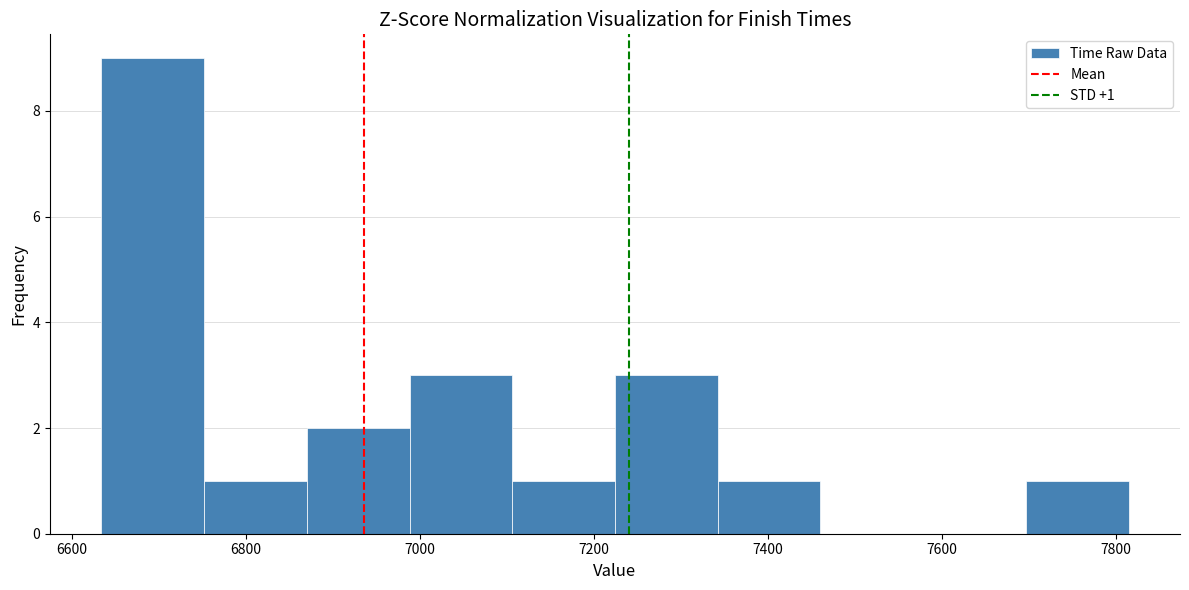

Over which range of the x-axis is the bar tallest?

6640 to 6760